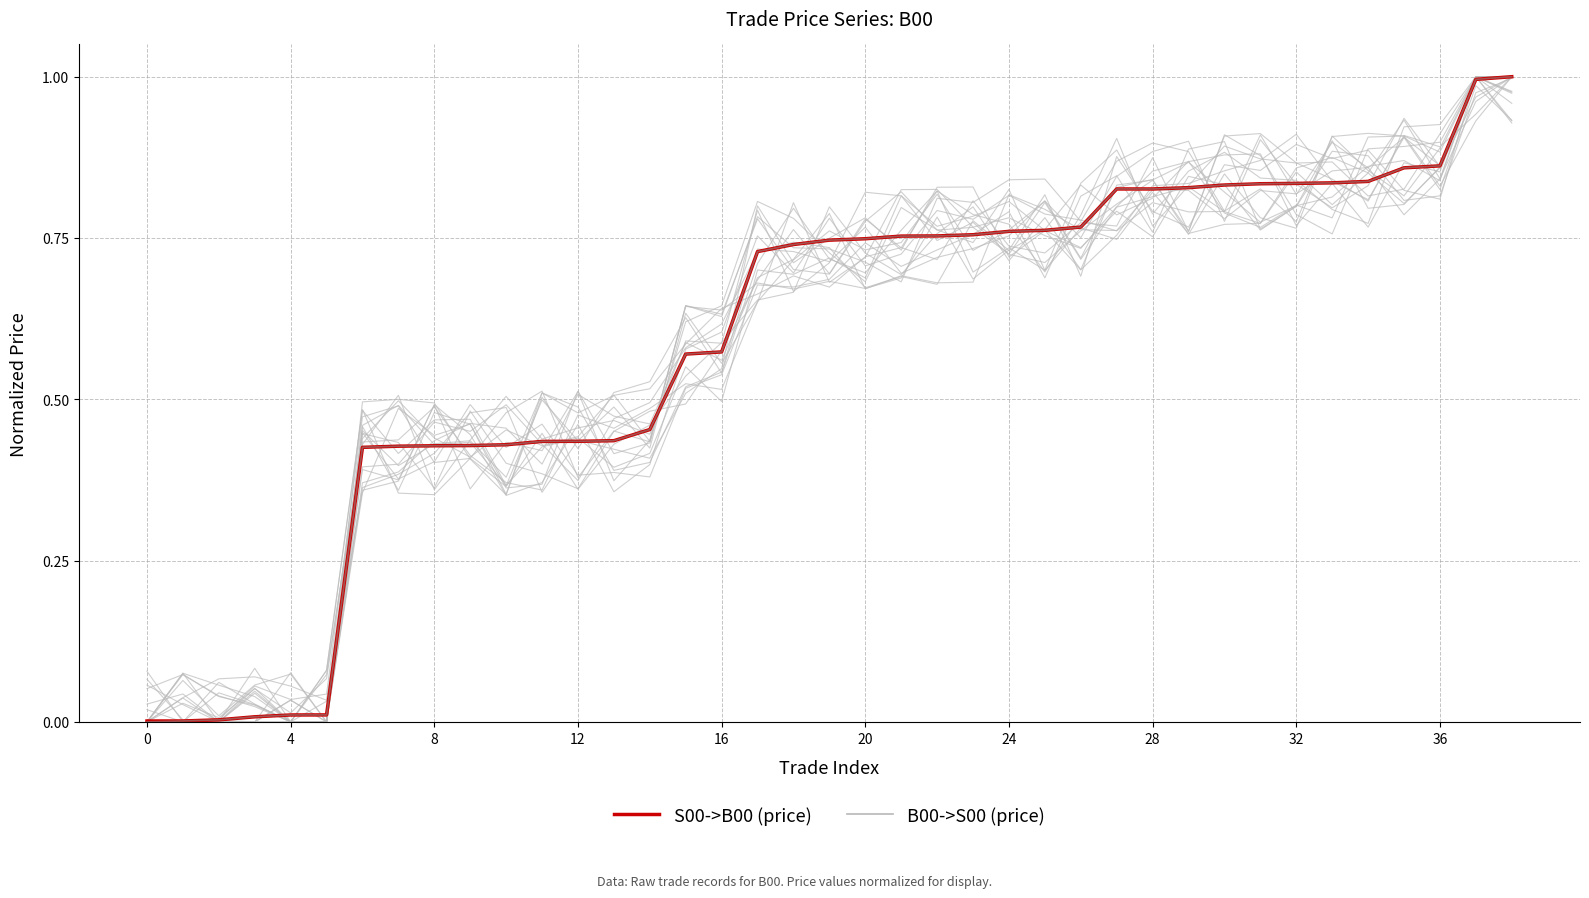

At how many categories does at least one series exceed 0?

39